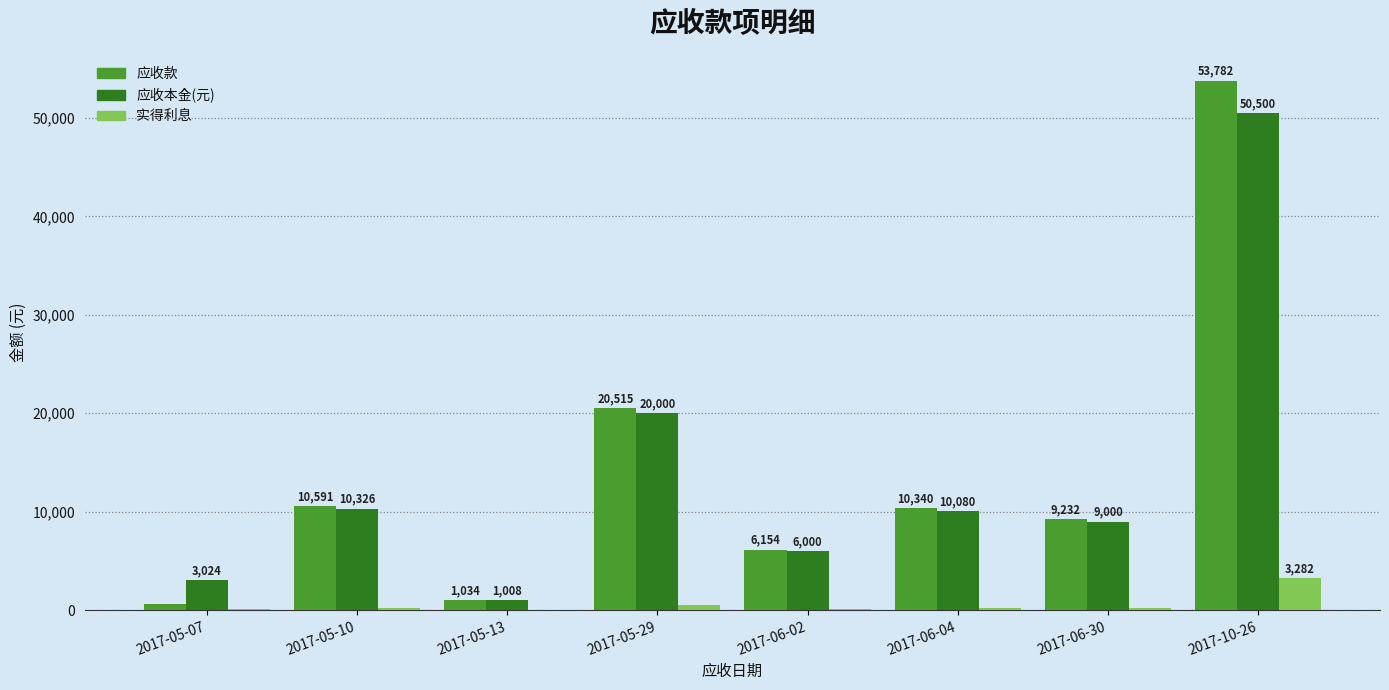

Where is 应收款 nearest to the value 27187?

2017-05-29